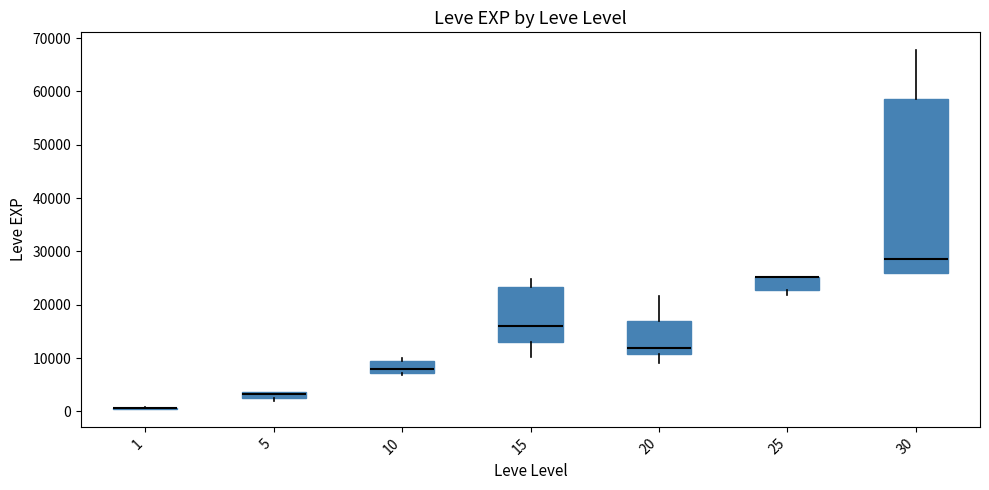

Where is the upper edge of the box at x = 15 on the y-axis? The values are not printed on the chart, so give them approximately, as read against the axis.

23000